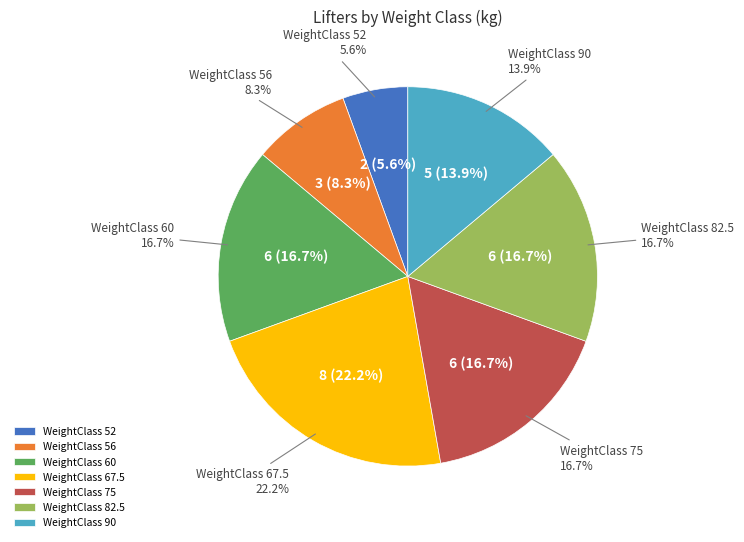

How many segments does this pie chart have?

7